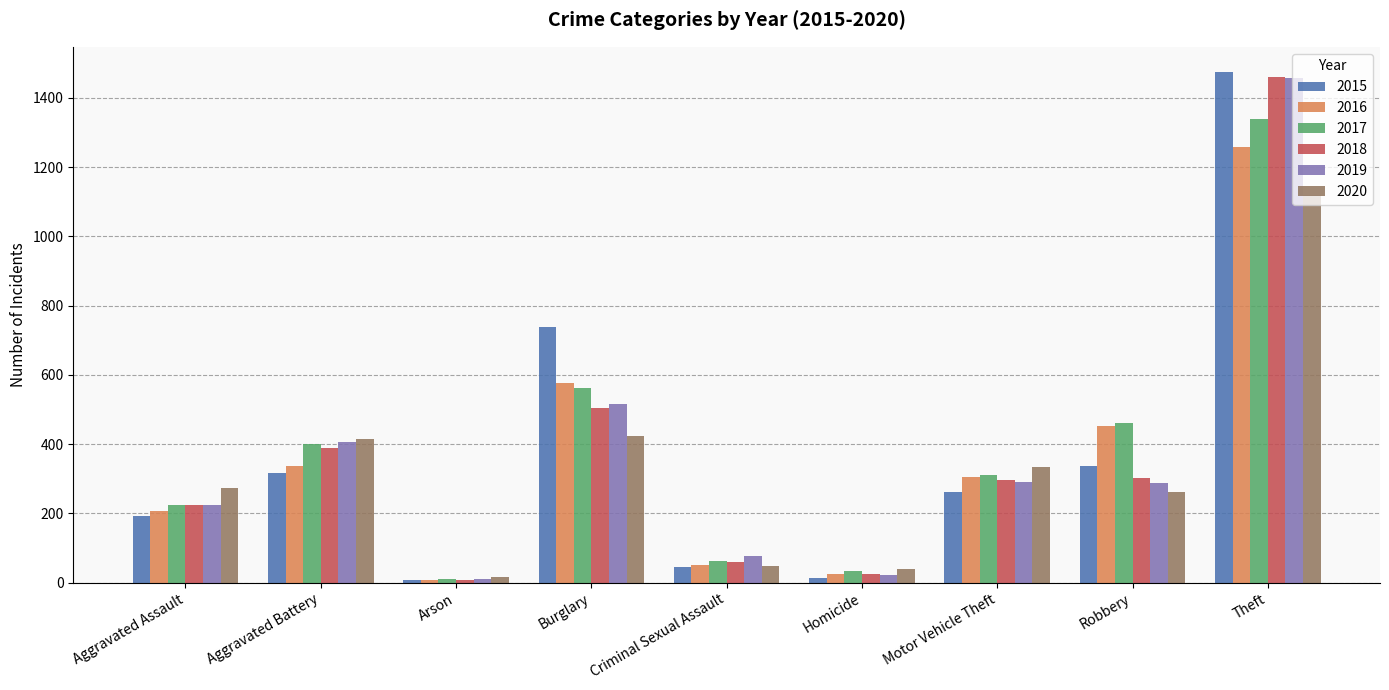

What is the maximum value for 2020?

1120